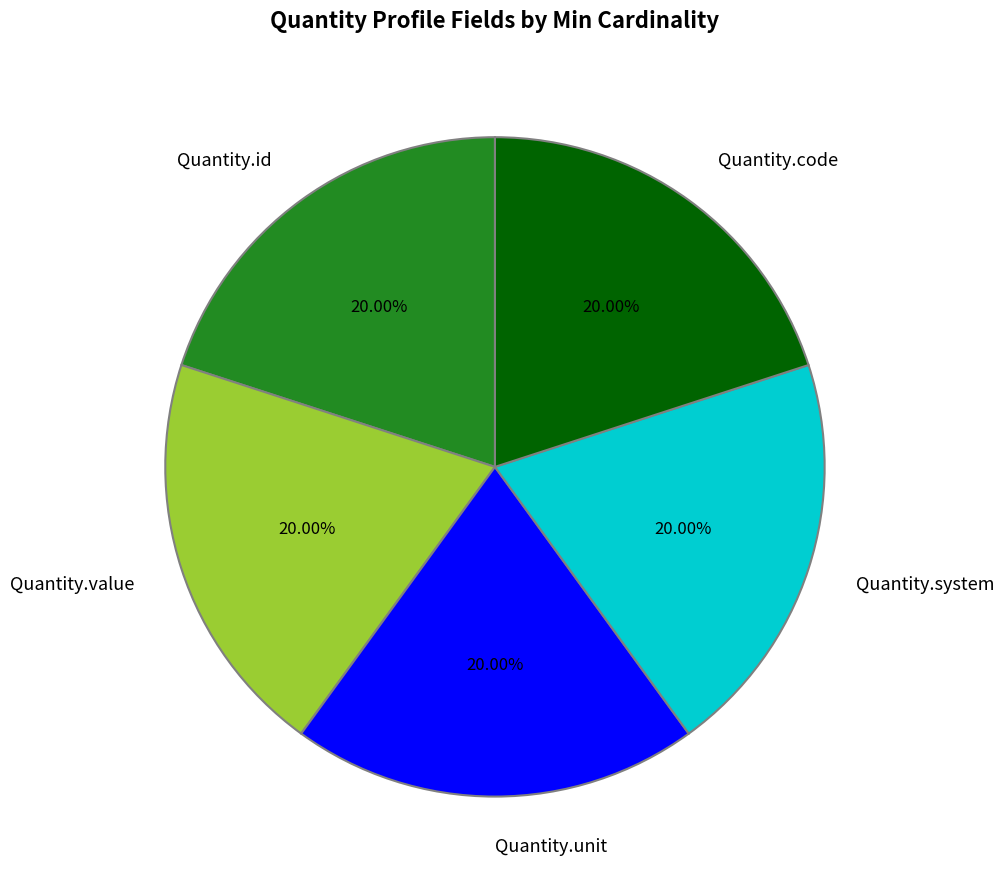

Is there any slice that represents more than half of the pie?

No